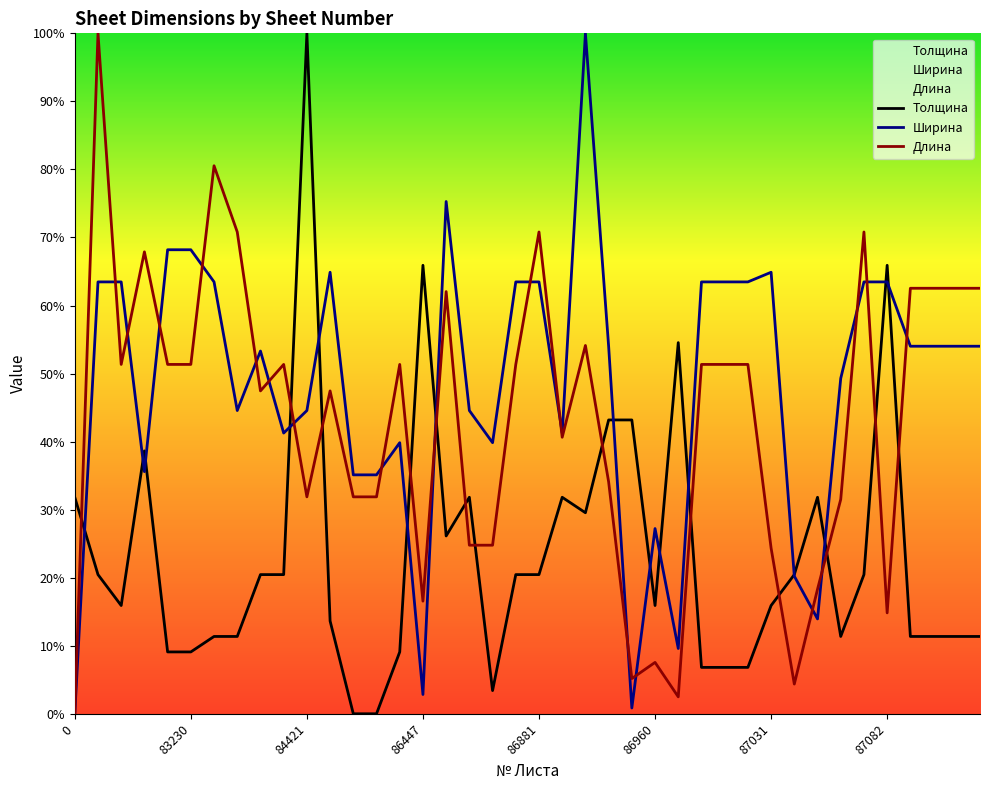

What is the difference between the second highest and second lowest values in the Ширина series?

74.4